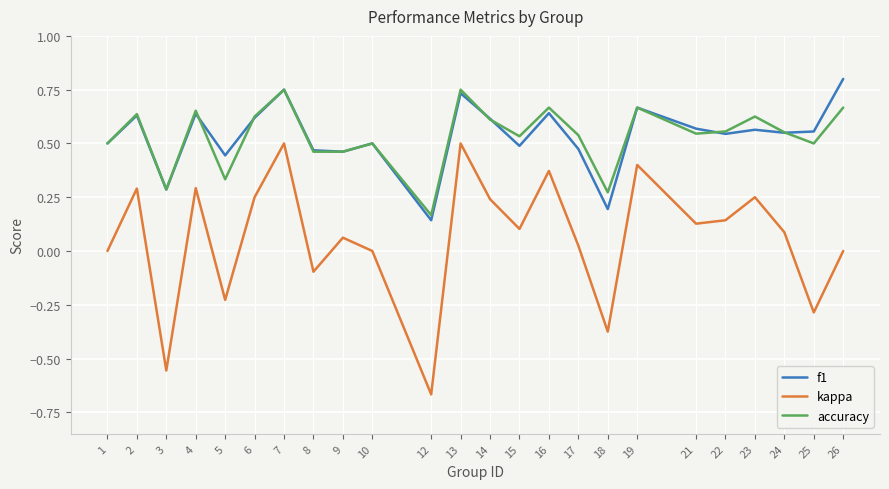

What is the total value across all series at 4?

1.6